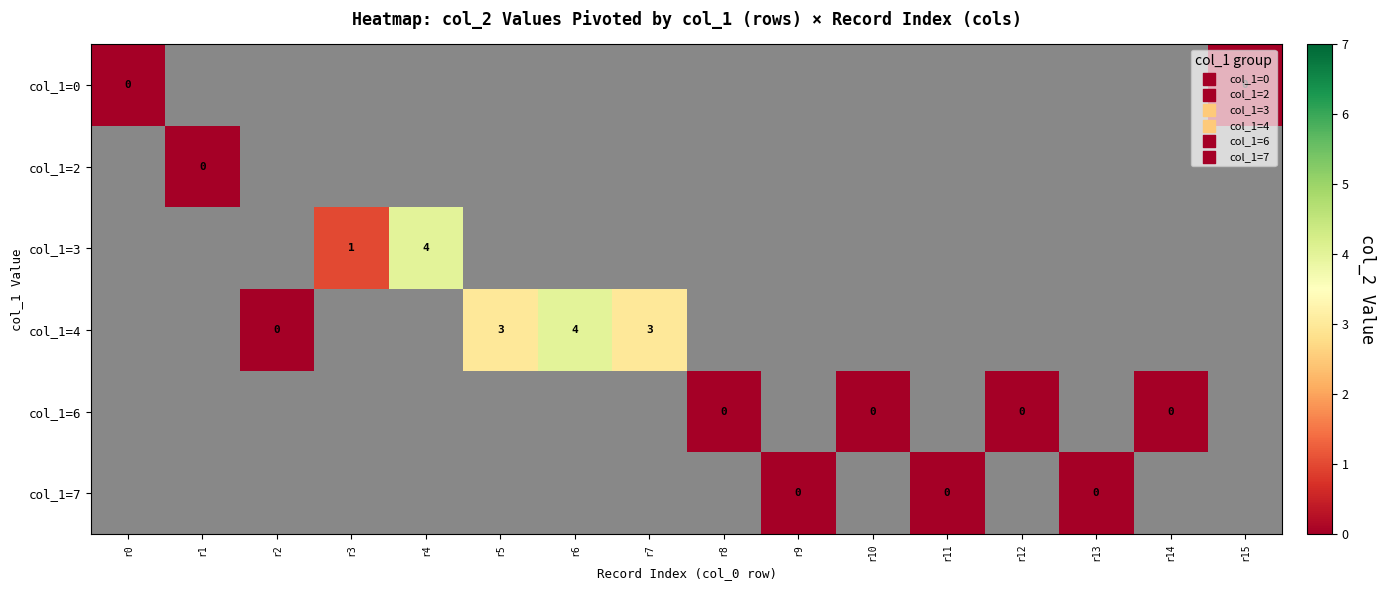

List the series in order of their peak value, highest first.

col_1=0, col_1=2, col_1=3, col_1=4, col_1=6, col_1=7